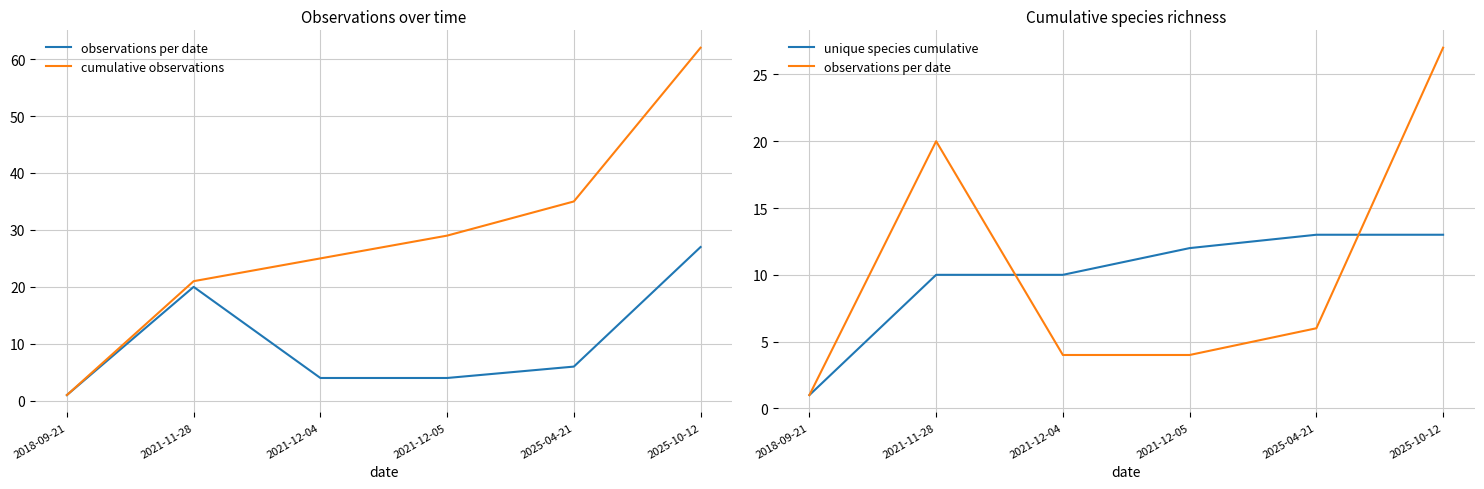

Between 2021-12-04 and 2025-10-12, which series saw the biggest shift?

cumulative observations